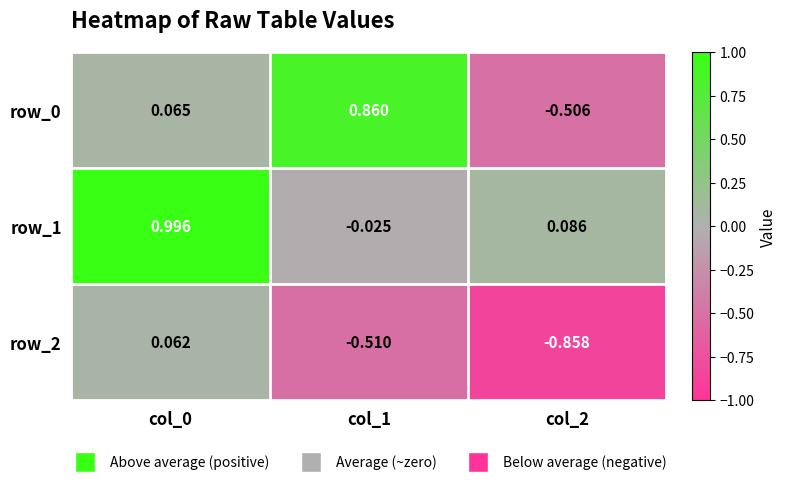

Which series has the largest total across all categories?

row_1